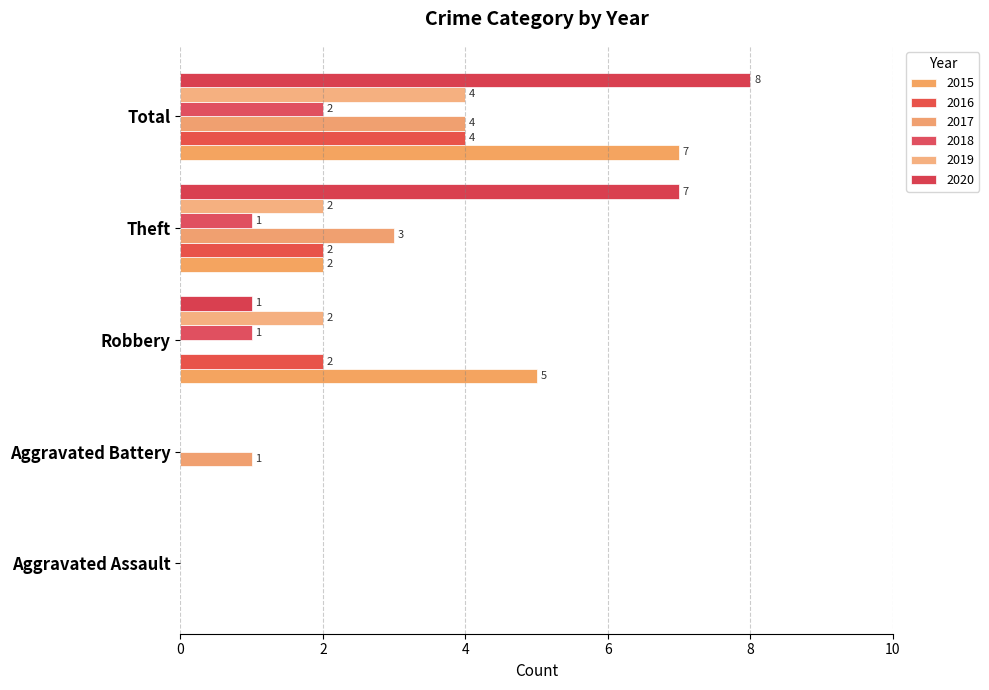

Is it true that 2019 equals 4 at Total?

True